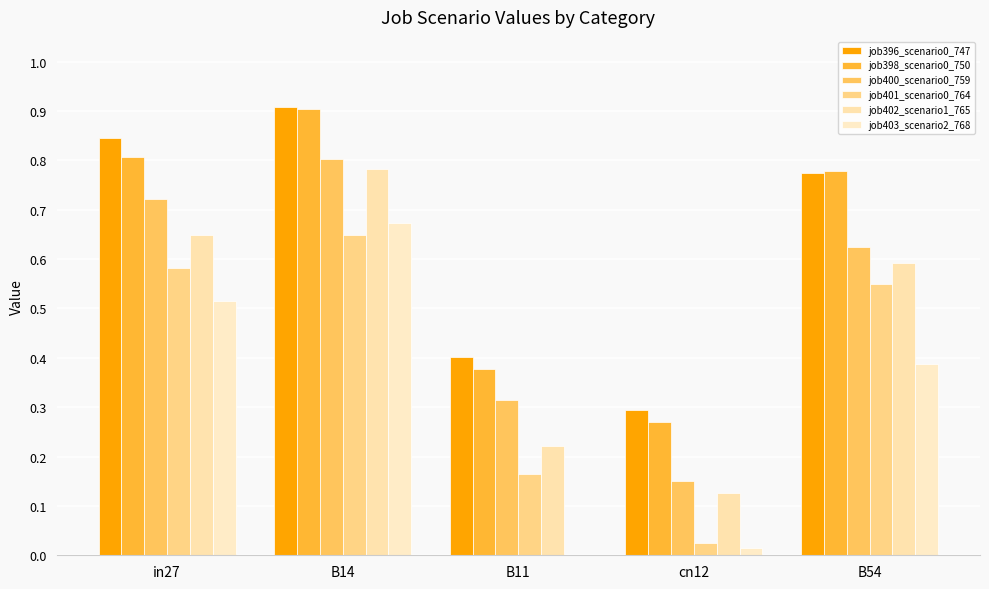

What is the label of the 3rd bar from the right?

B11